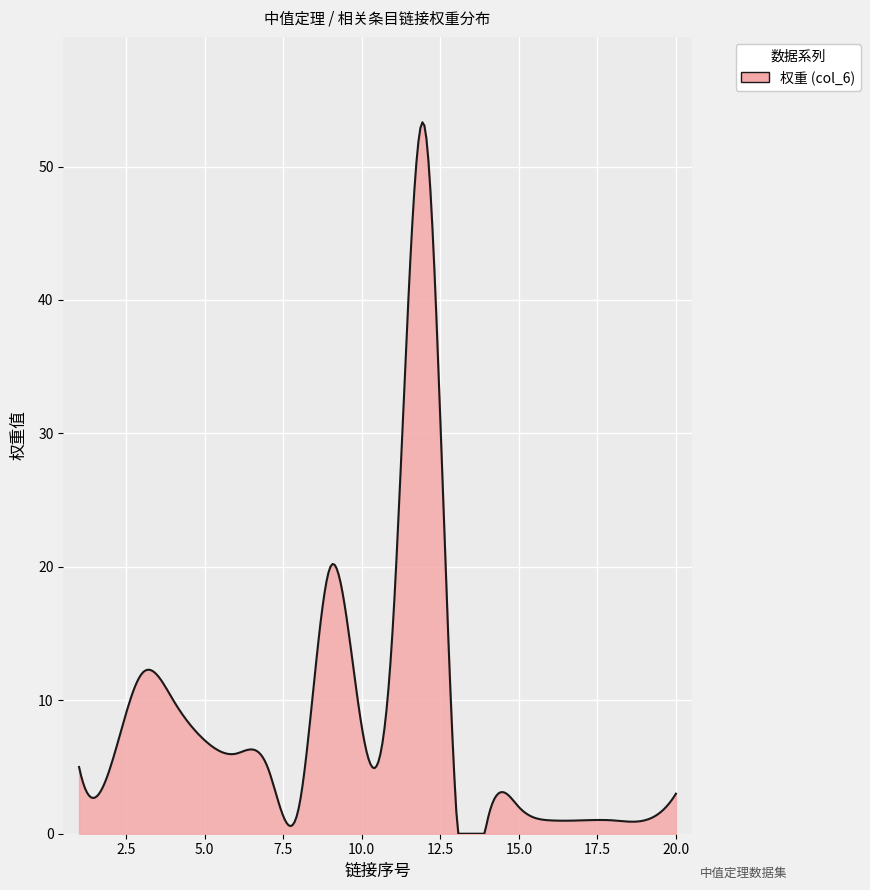

What is the maximum value shown in the chart?

53.3